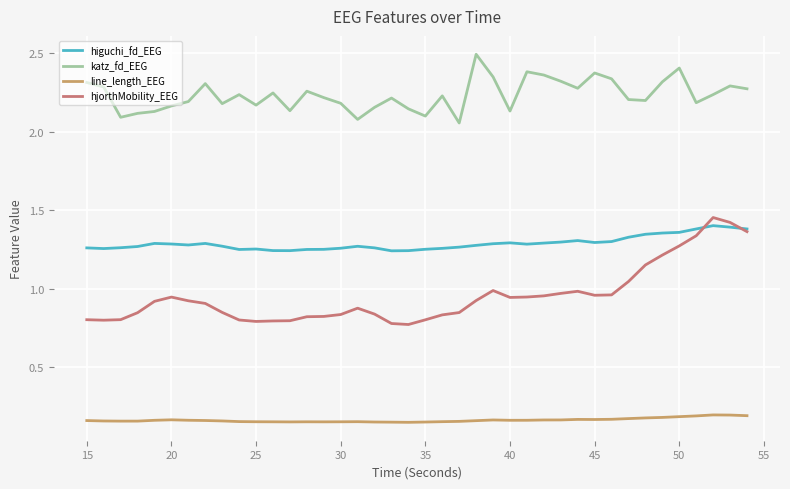

Rank the series by their average value, from lowest to highest.

line_length_EEG, hjorthMobility_EEG, higuchi_fd_EEG, katz_fd_EEG